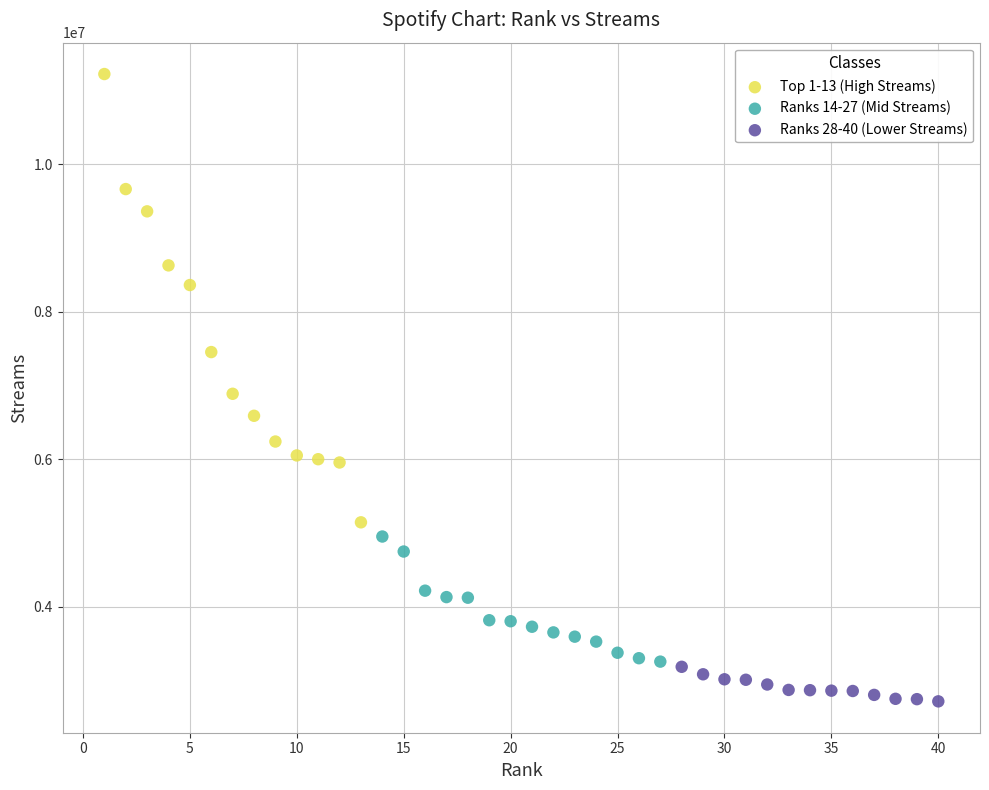

Which series contains the lowest Y value?

Ranks 28-40 (Lower Streams)